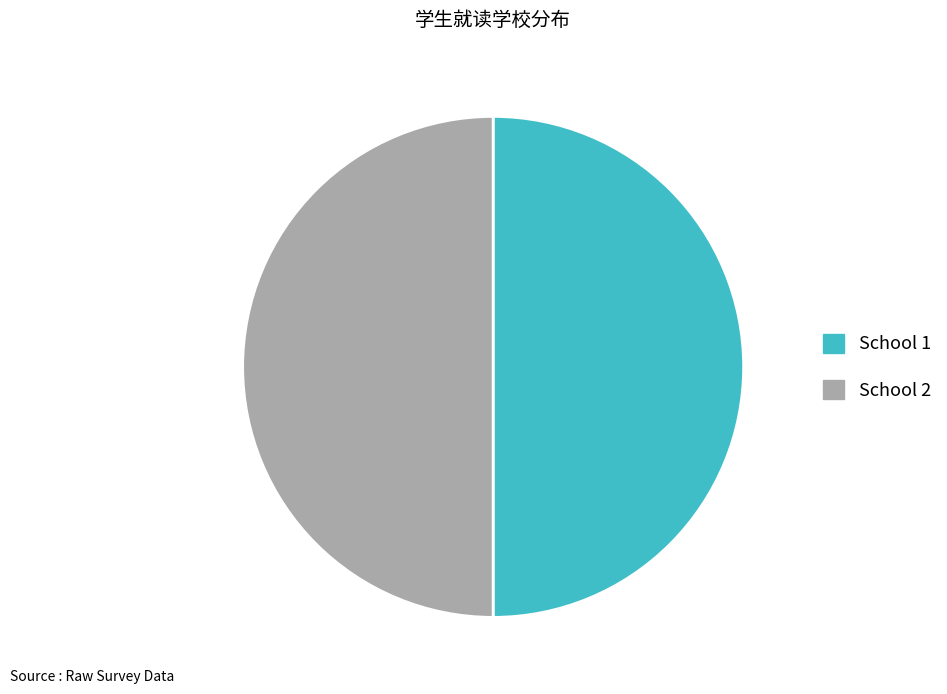

Do School 2 and School 1 together represent more than half of the pie?

Yes